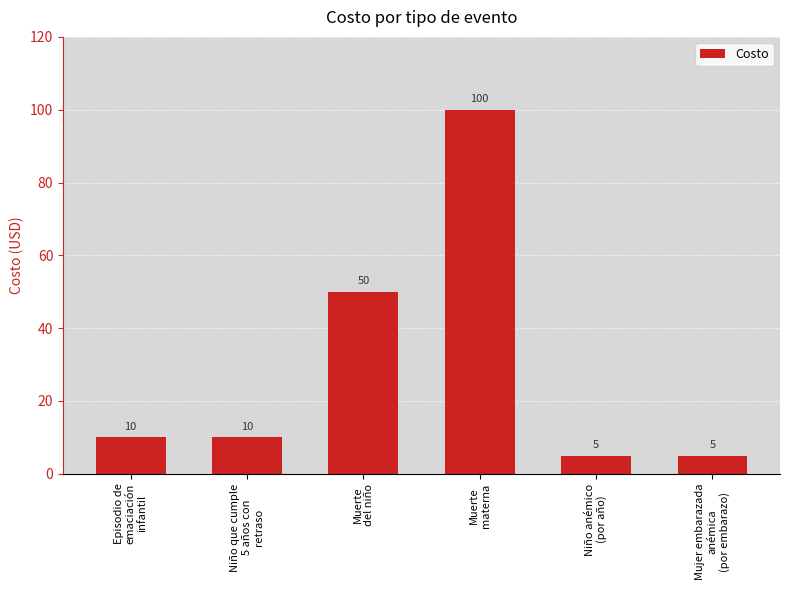

What is the label of the 2nd bar from the left?

Niño que cumple
5 años con
retraso